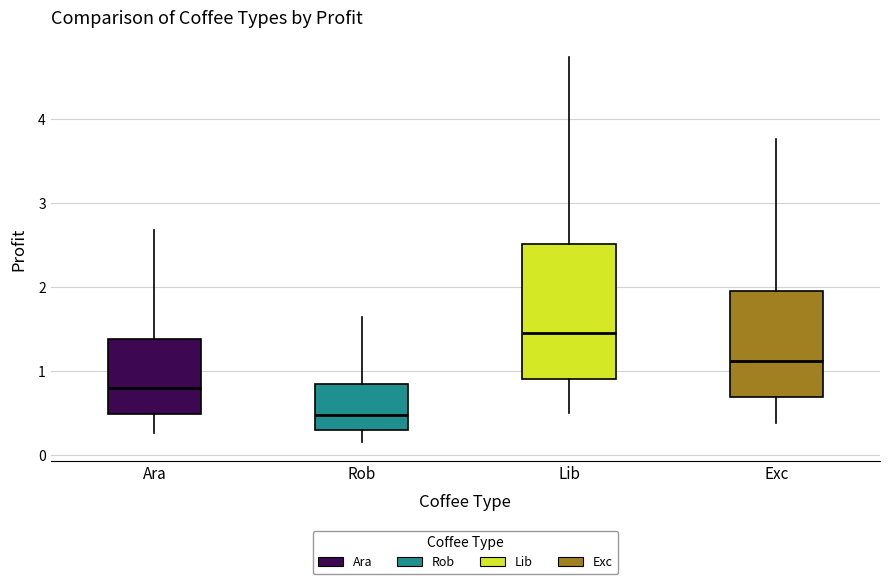

Where is the upper edge of the box for Lib on the y-axis? The values are not printed on the chart, so give them approximately, as read against the axis.

2.5